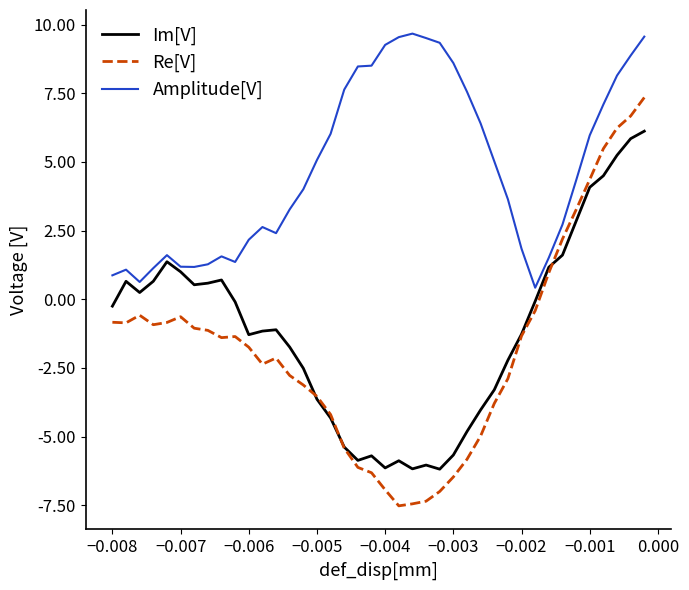

True or false: Re[V] and Amplitude[V] intersect in this chart.

False